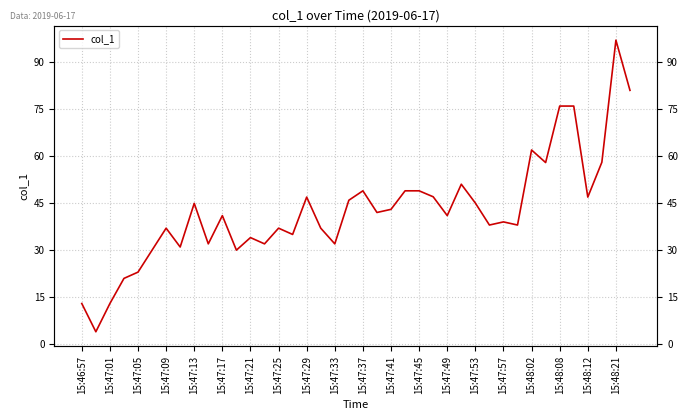

Reading left to right, what are all the values shown in this chart?

13.0	4.0	13.0	21.0	23.0	30.0	37.0	31.0	44.9	32.0	41.0	30.0	34.0	32.0	37.0	35.0	46.9	37.0	32.0	45.9	48.9	42.0	43.0	48.9	48.9	47.0	41.0	51.0	45.0	38.0	39.0	38.0	61.9	57.9	75.9	75.9	46.9	58.0	96.9	80.9